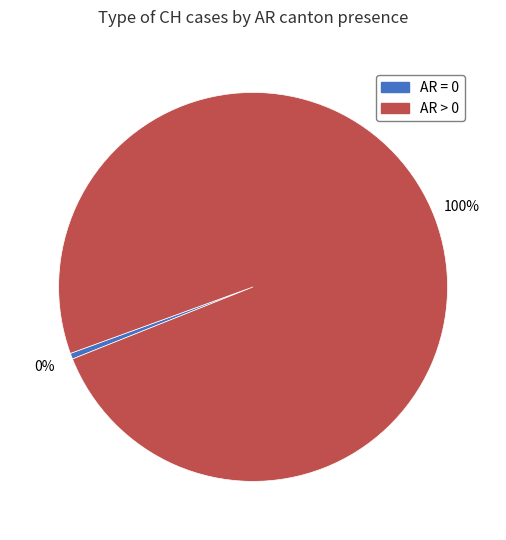

Which has a higher value, AR = 0 or AR > 0?

AR > 0